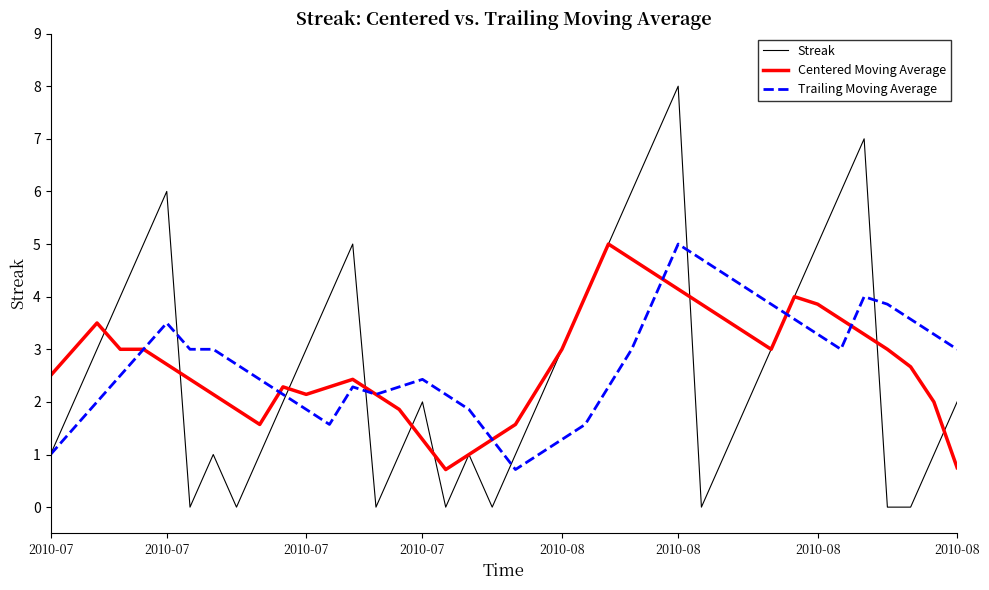

What is the maximum value for Centered Moving Average?

5.0